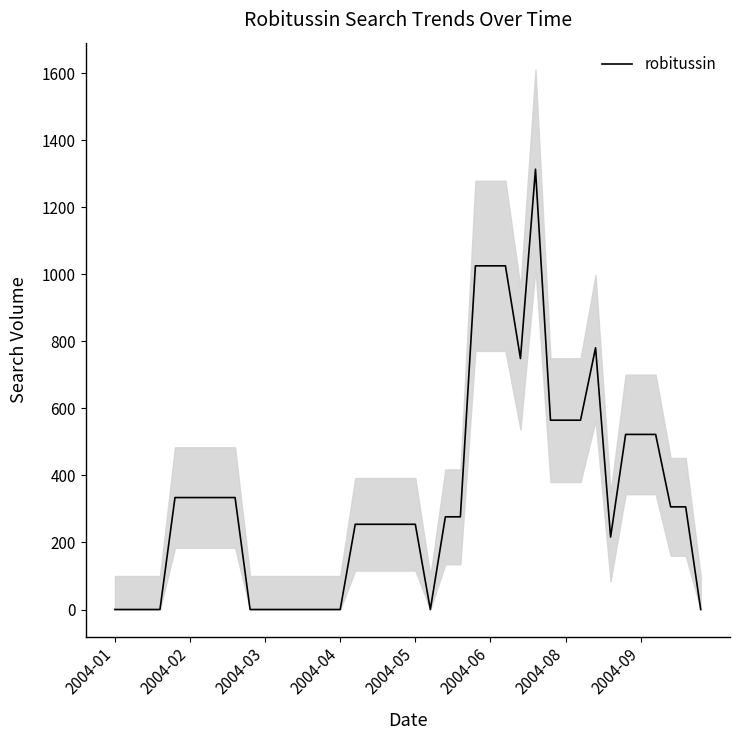

What is the label of the 21st point from the right?

19